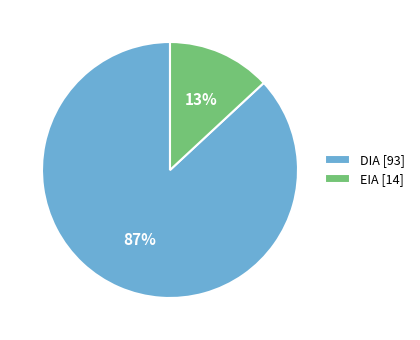

Which category has the biggest portion of the pie?

DIA